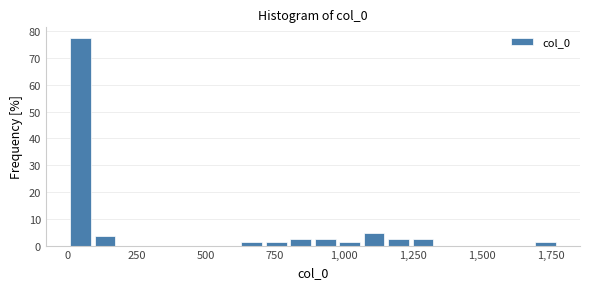

Read against the x-axis, roughly where is the centre of the tallest bar?

50